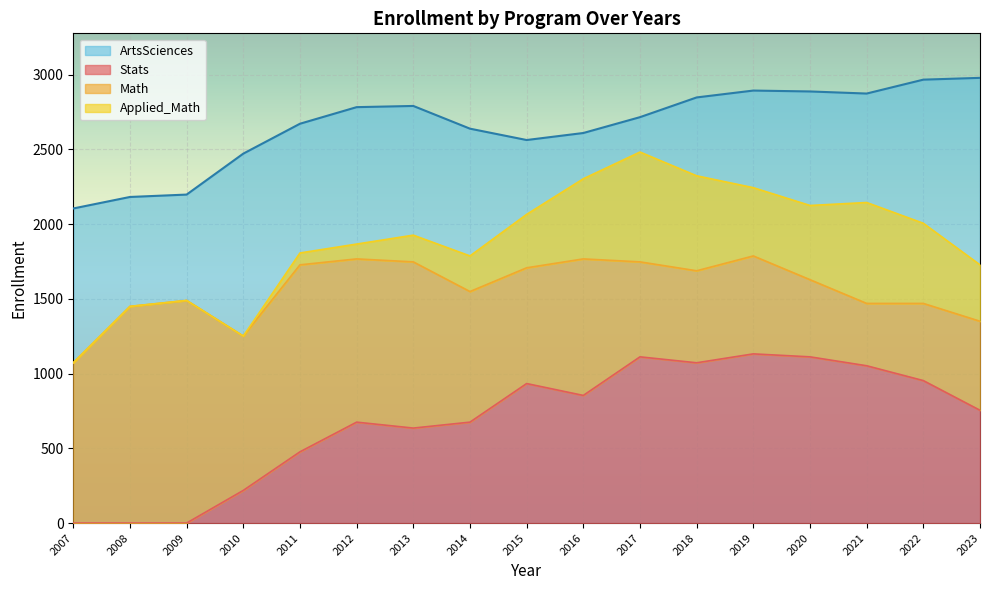

Where is ArtsSciences nearest to the value 2542?

2015